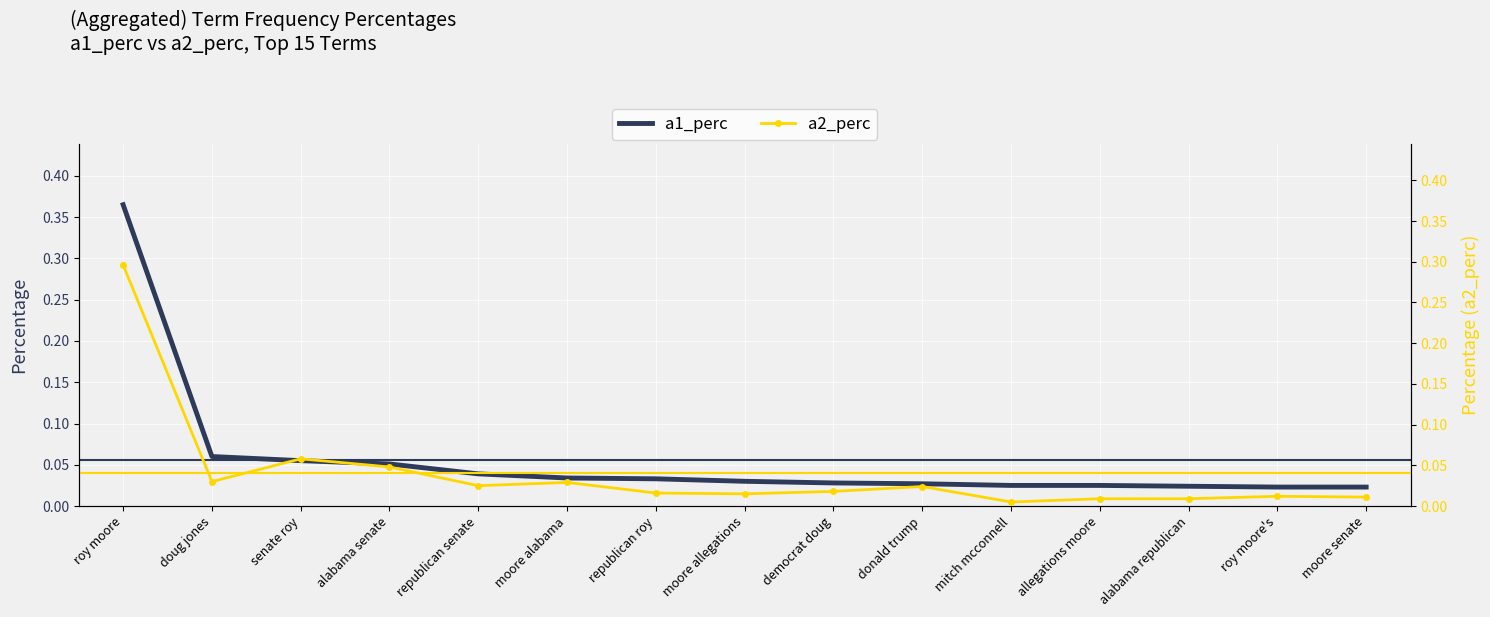

The value of a1_perc at moore allegations is 0.0. True or false?

True